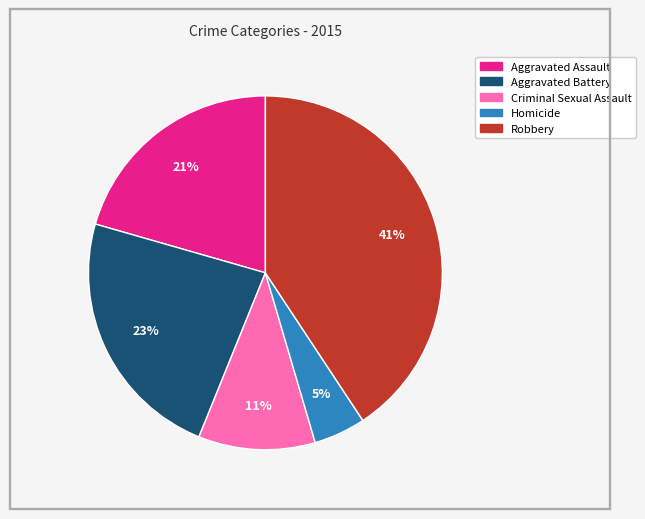

Which has a higher value, Homicide or Criminal Sexual Assault?

Criminal Sexual Assault